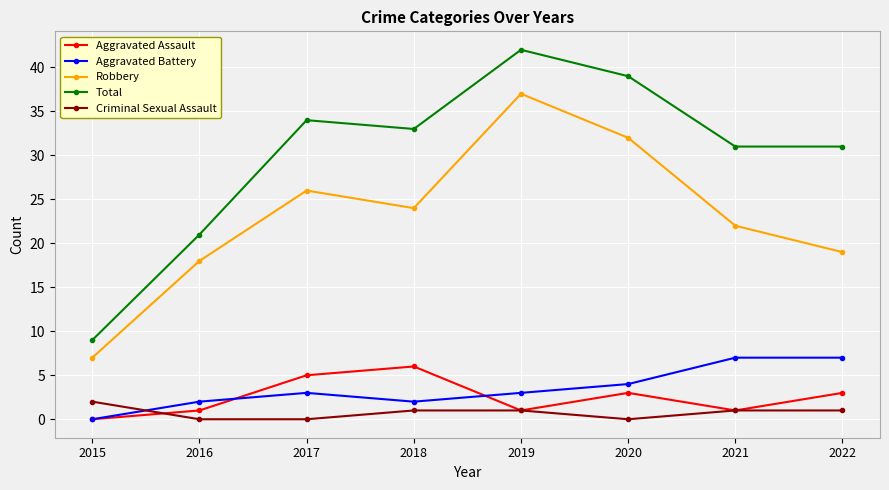

Is this an area chart (filled region under the line)?

No